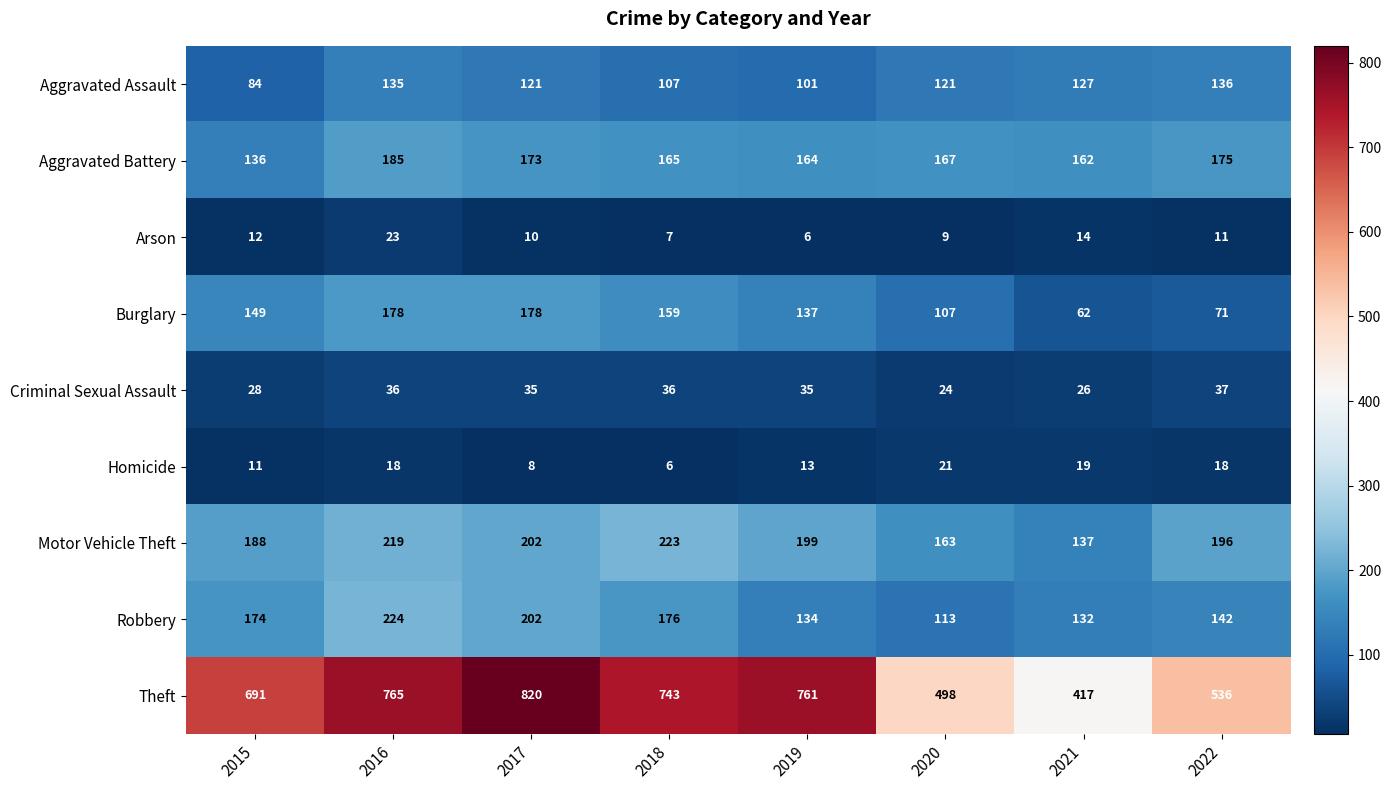

True or false: Theft has a value of 287 at 2017.

False